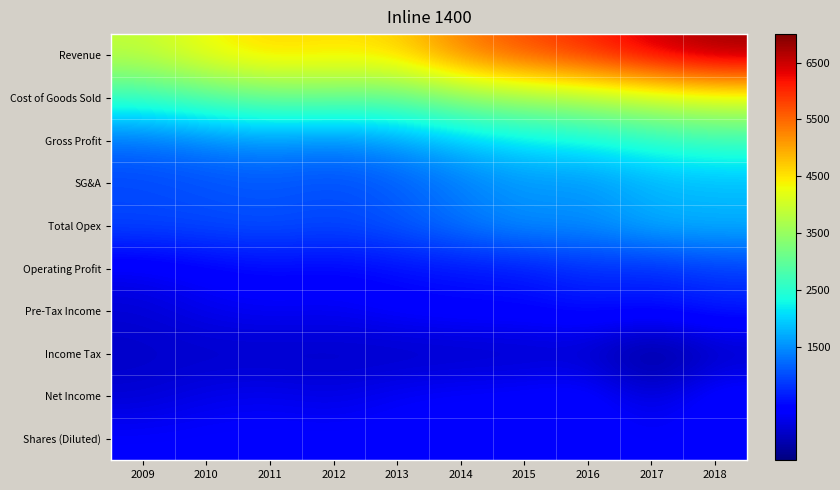

Reading left to right, transcribe all the data shown in this chart.

Revenue: 2009=3891	2010=4327	2011=4637	2012=4526	2013=4628	2014=5325	2015=5732	2016=6028	2017=6471	2018=6804
Cost of Goods Sold: 2009=2626	2010=2912	2011=3097	2012=3106	2013=3016	2014=3420	2015=3595	2016=3752	2017=3981	2018=4147
Gross Profit: 2009=1265	2010=1415	2011=1540	2012=1420	2013=1612	2014=1904	2015=2136	2016=2276	2017=2491	2018=2657
SG&A: 2009=941	2010=1011	2011=1062	2012=980	2013=1097	2014=1340	2015=1541	2016=1500	2017=1740	2018=1789
Total Opex: 2009=994	2010=1011	2011=1062	2012=980	2013=1097	2014=1340	2015=1541	2016=1500	2017=1767	2018=1789
Operating Profit: 2009=271	2010=404	2011=478	2012=440	2013=515	2014=564	2015=595	2016=776	2017=723	2018=868
Pre-Tax Income: 2009=58	2010=234	2011=316	2012=263	2013=396	2014=465	2015=474	2016=571	2017=537	2018=647
Income Tax: 2009=-7	2010=-22	2011=-49	2012=-31	2013=-65	2014=-60	2015=-45	2016=-34	2017=-473	2018=-94
Net Income: 2009=51	2010=211	2011=267	2012=165	2013=330	2014=405	2015=429	2016=539	2017=62	2018=553
Shares (Diluted): 2009=383	2010=391	2011=397	2012=401	2013=407	2014=408	2015=404	2016=385	2017=369	2018=365